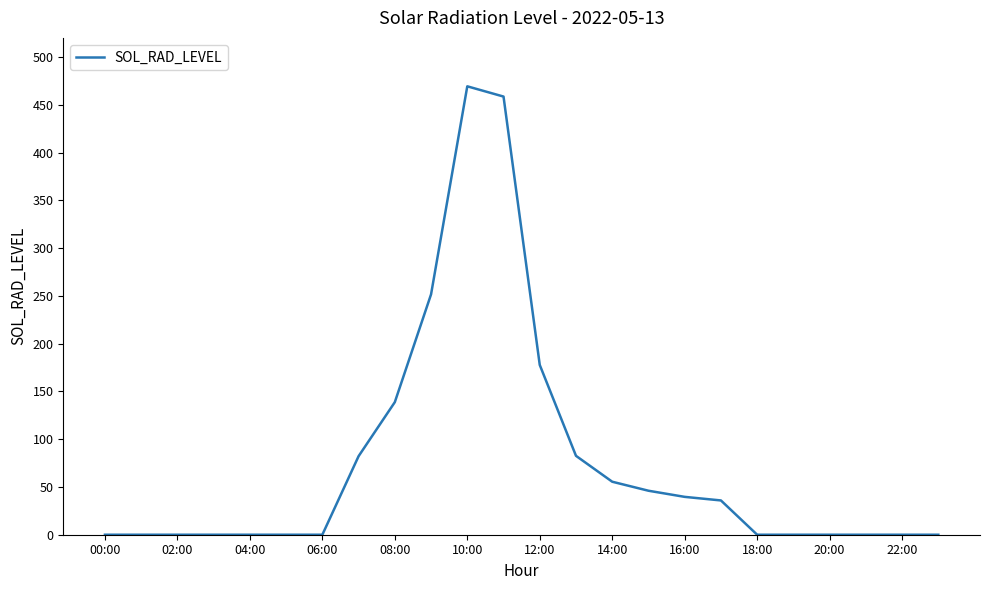

What is the difference between the maximum and minimum values?

469.3